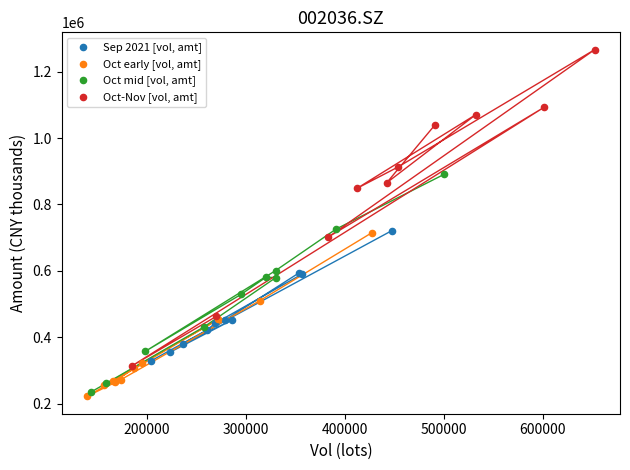

Which series has the widest spread of Y values?

Oct-Nov [vol, amt]